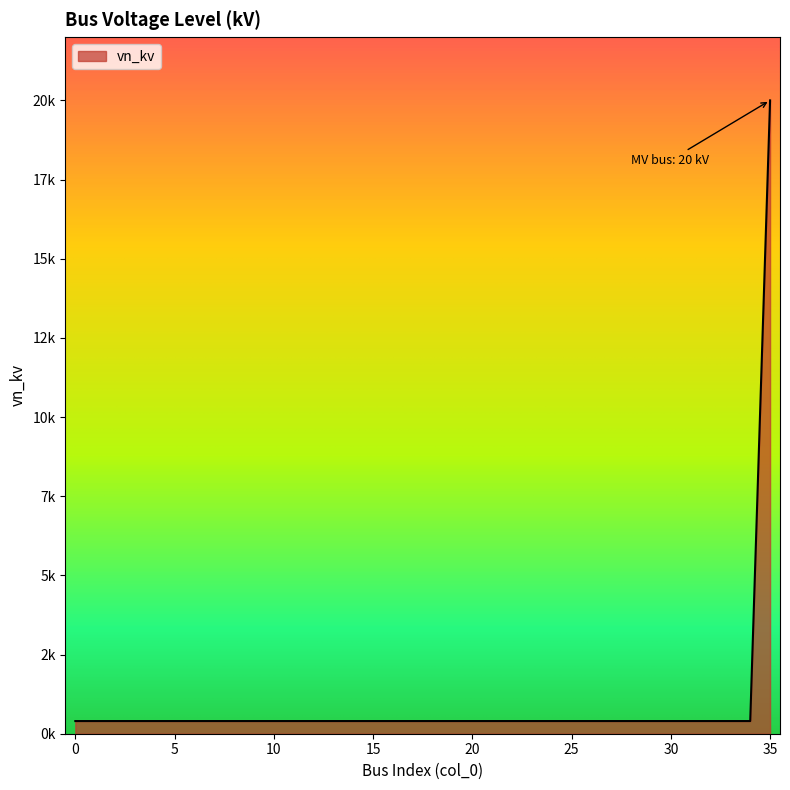

List the labels in order of value, smallest first.

0, 1, 2, 3, 4, 5, 6, 7, 8, 9, 10, 11, 12, 13, 14, 15, 16, 17, 18, 19, 20, 21, 22, 23, 24, 25, 26, 27, 28, 29, 30, 31, 32, 33, 34, 35